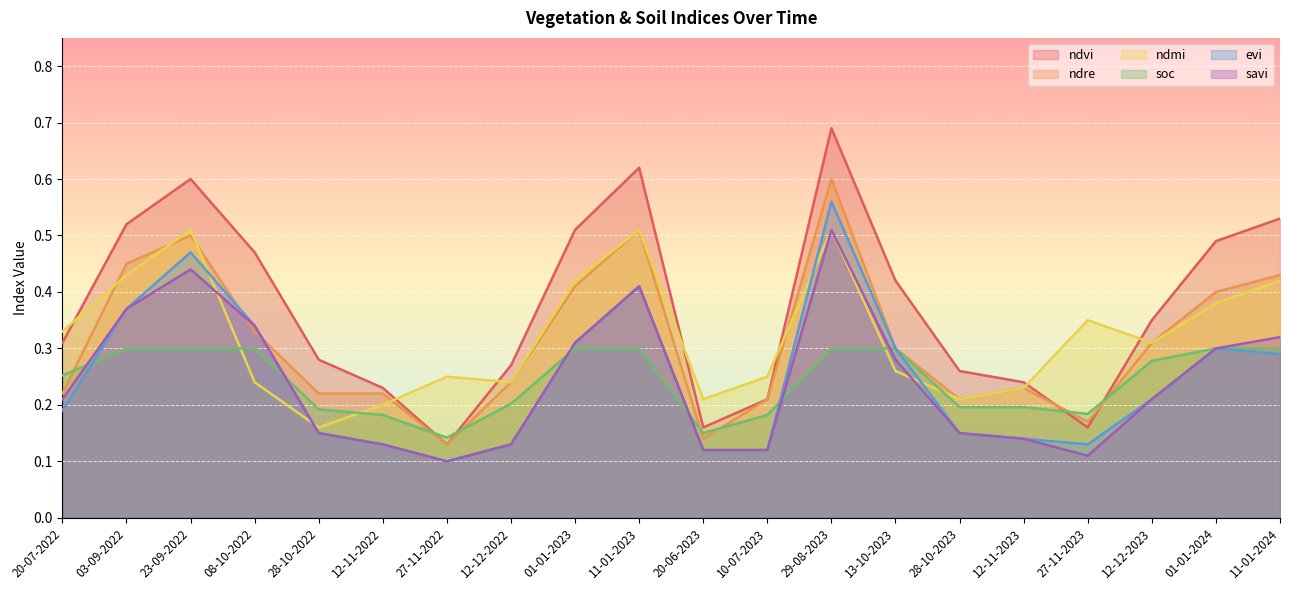

What is the value of the soc point at the 2nd from the left?

0.3